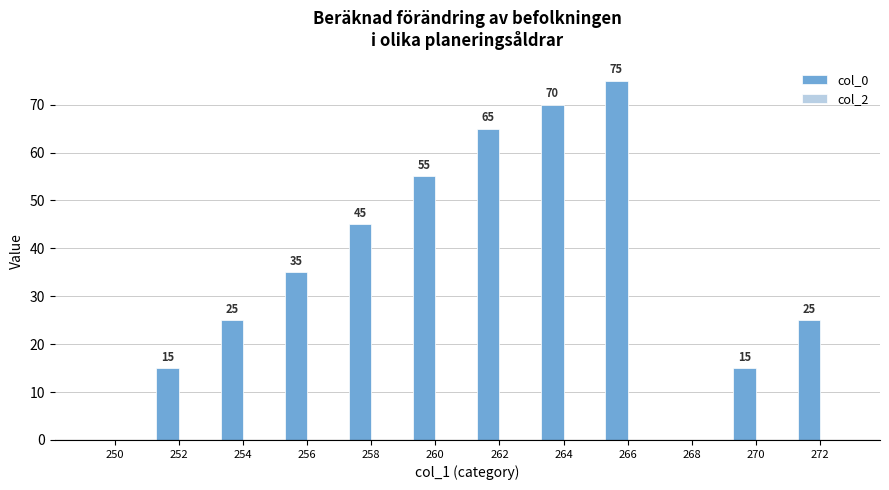

Approximately how many times larger is the value at 270 compared to 258?

0.3